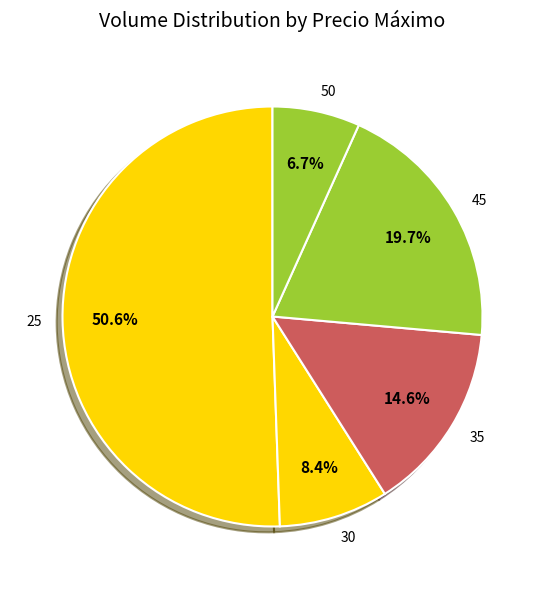

What is the smallest slice in the pie chart?

50